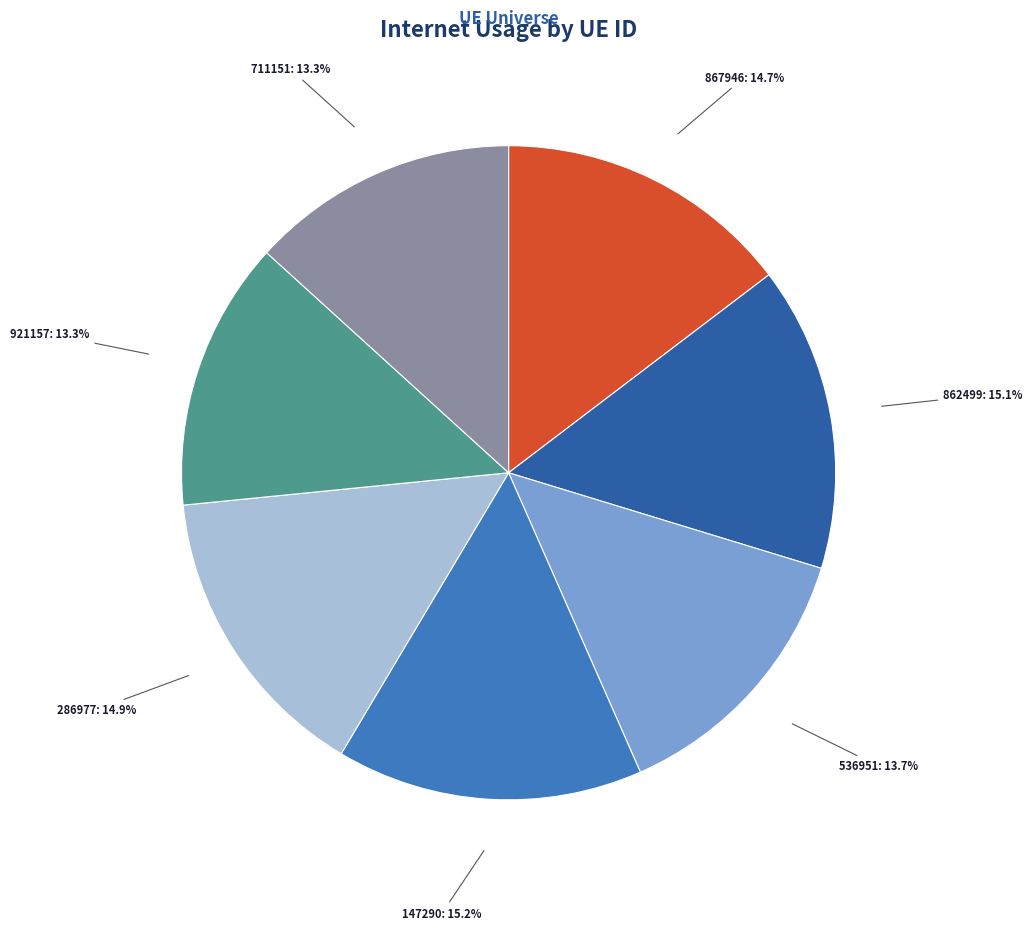

Count the number of slices in the pie.

7